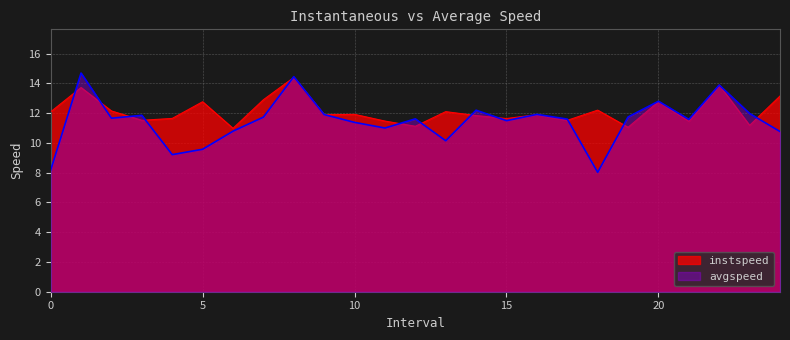

At how many categories does at least one series exceed 9?

25